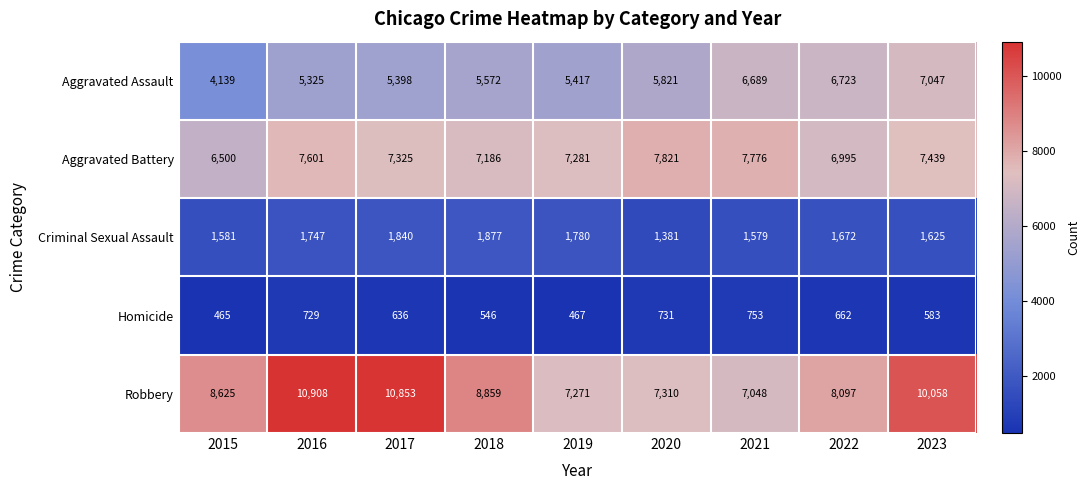

The Robbery series shows 2217 at 2023. True or false?

False